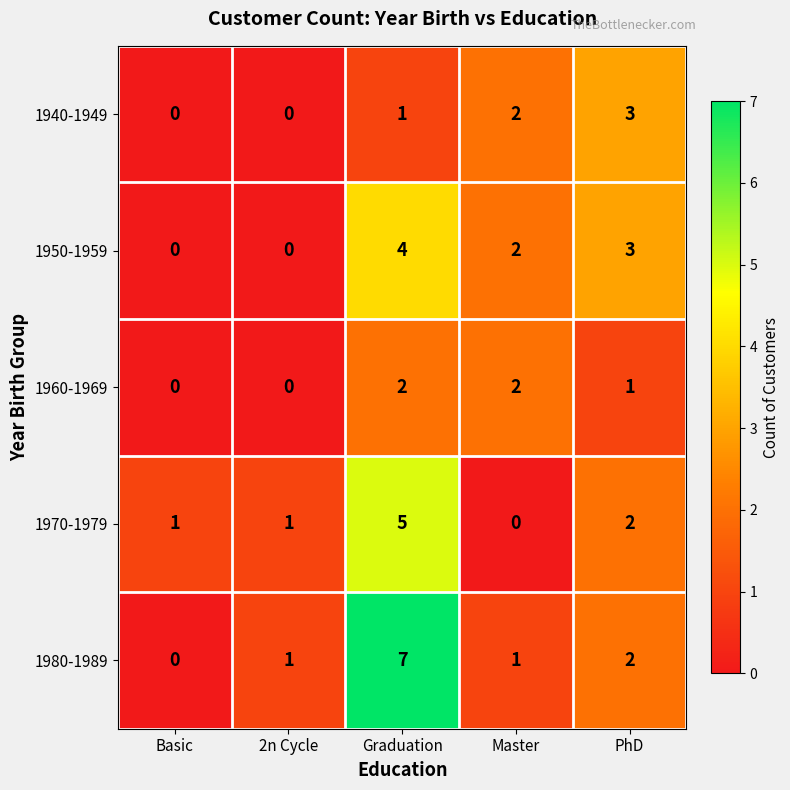

What is the difference between the maximum and minimum values in the 1940-1949 series?

3